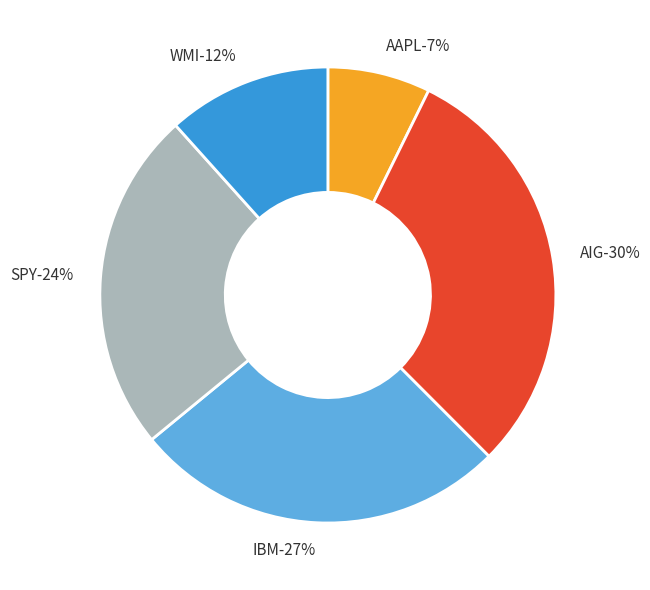

Is there any slice that represents more than half of the pie?

No